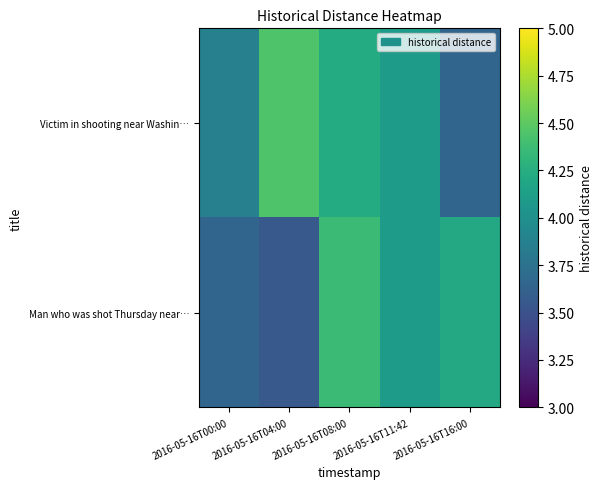

Which series has the largest total across all categories?

Victim in shooting near Washin…